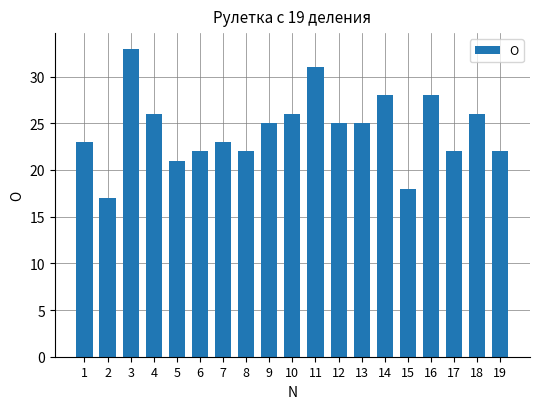

Which category has the lowest value across all series?

2